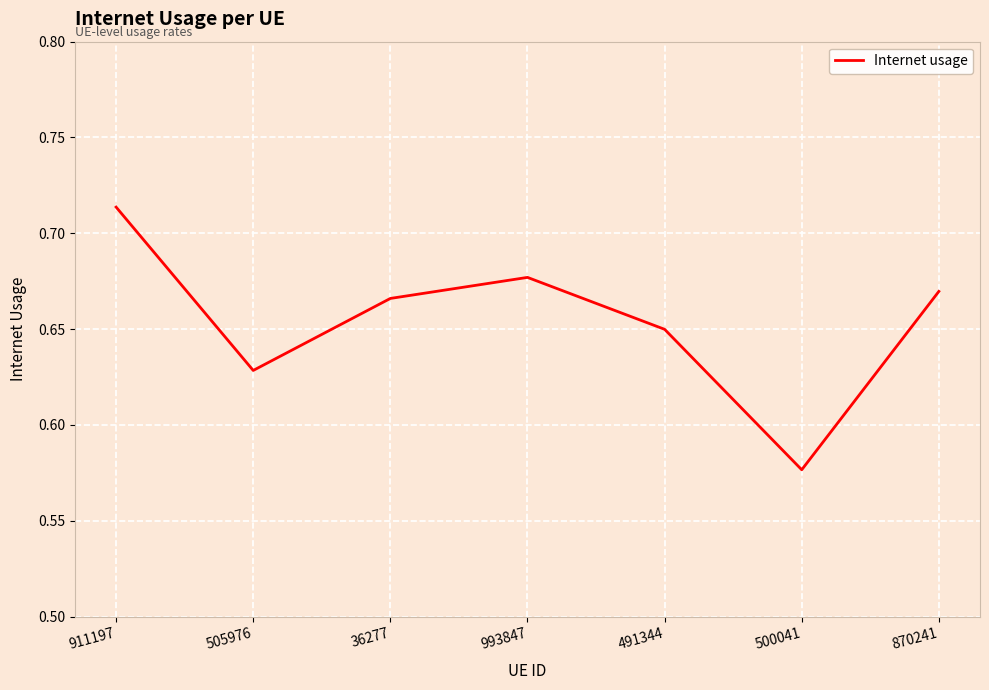

At which label is the value closest to 0?

500041